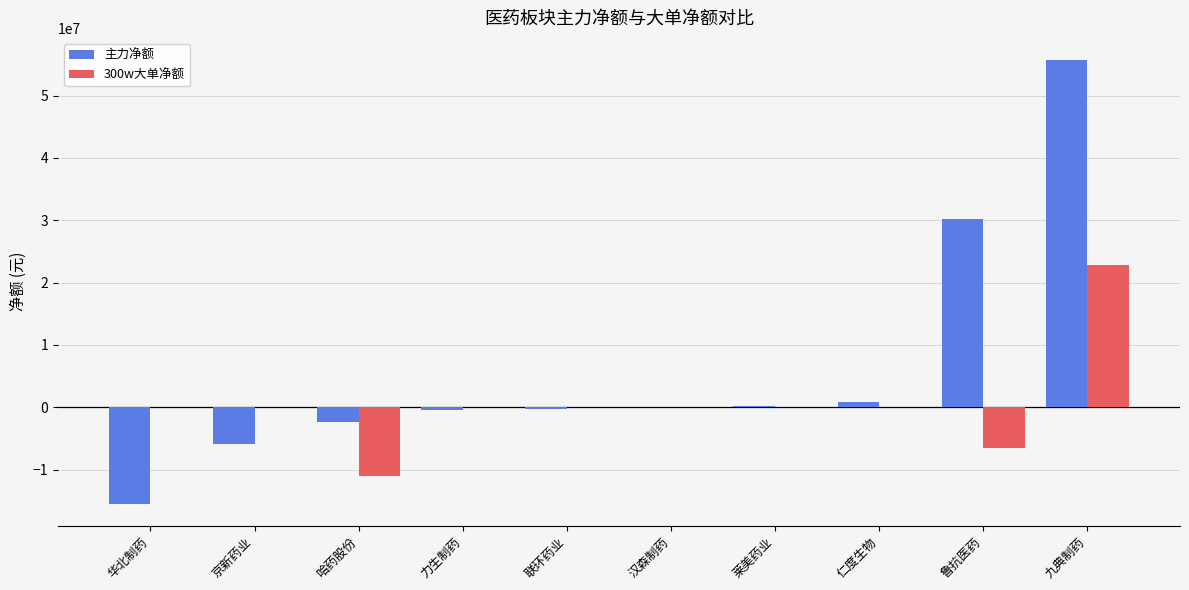

The 300w大单净额 series shows 22737010 at 九典制药. True or false?

True